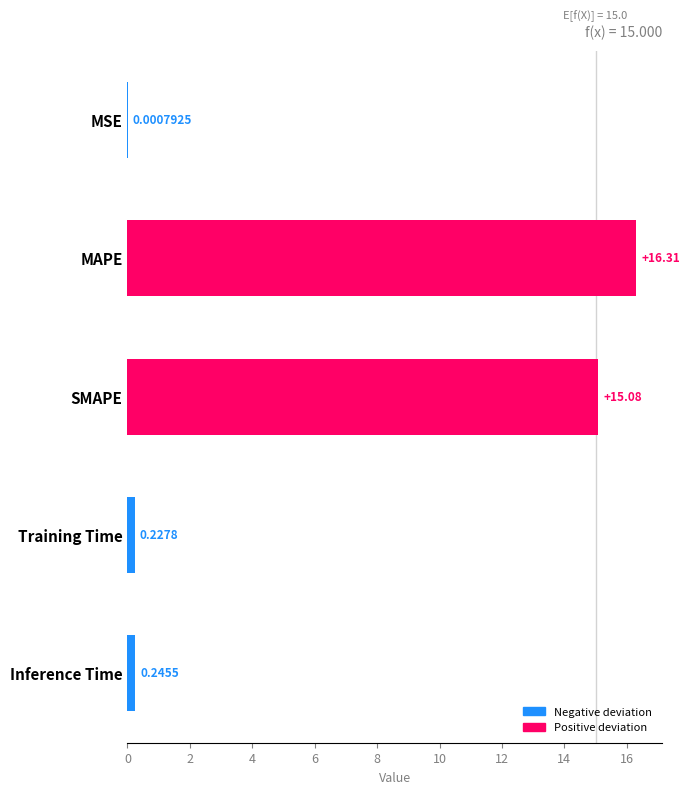

What is the sum of all values?

31.9